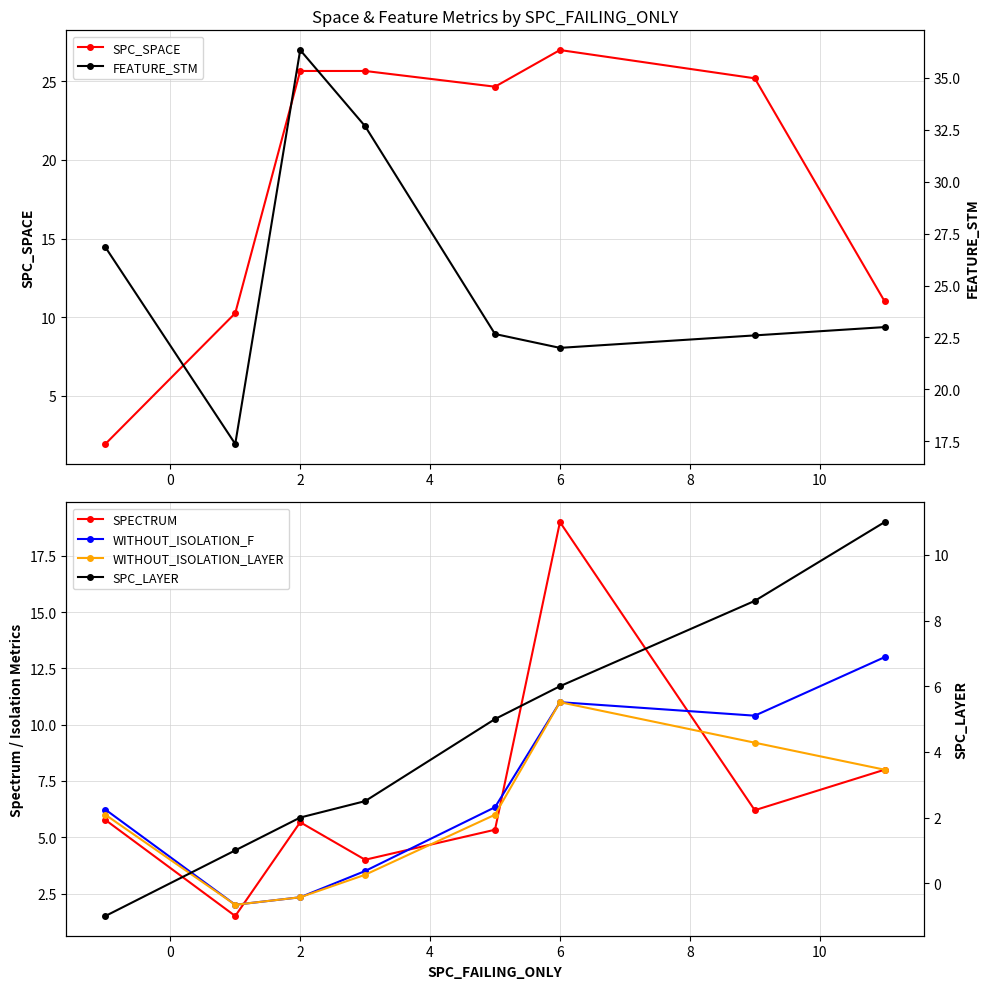

The value of SPC_SPACE at 6 is 9.4. True or false?

False